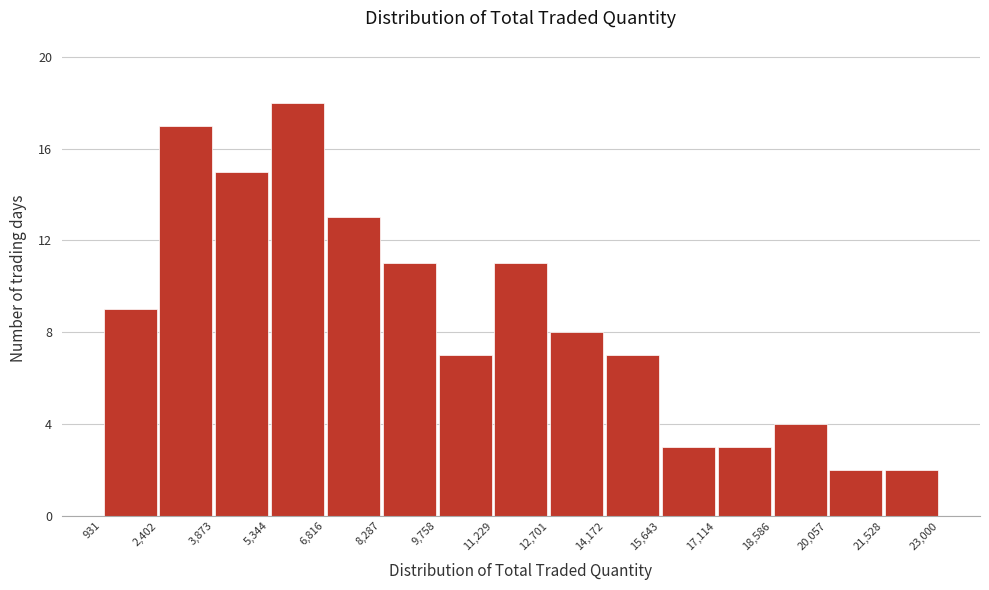

What is the height of the bar covering 20,057 to 21,528 on the x-axis? The values are not printed on the chart, so give them approximately, as read against the axis.

2